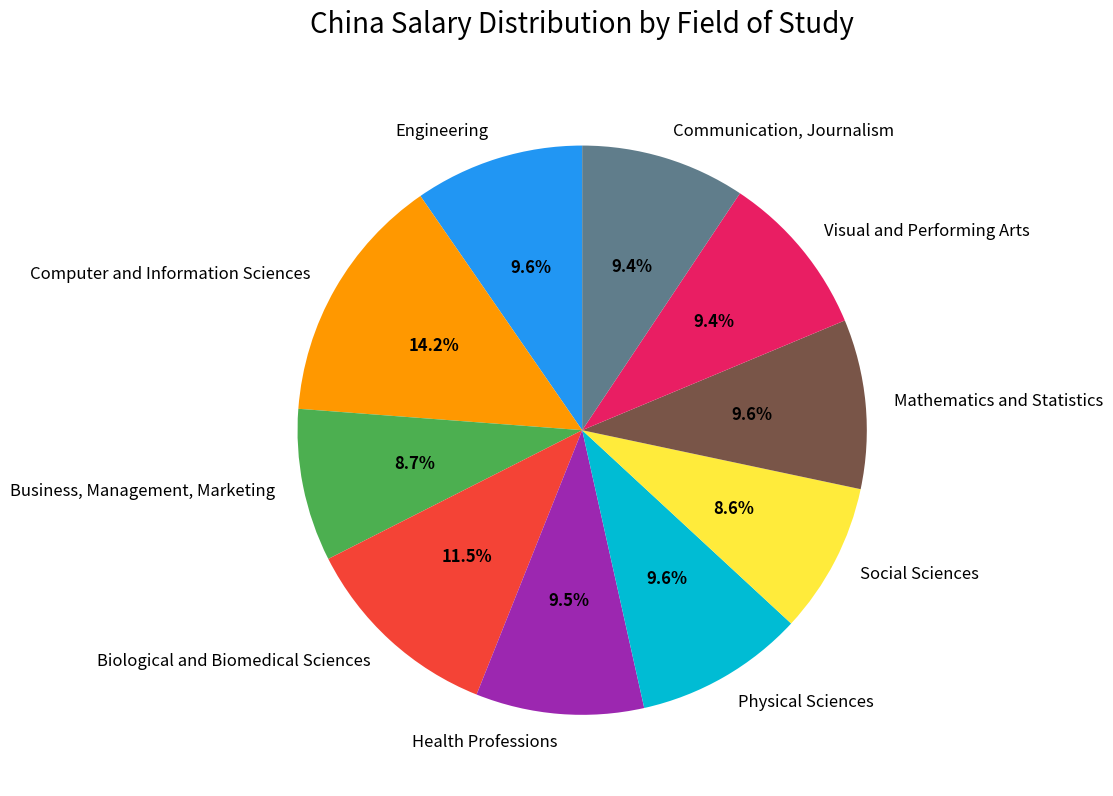

Which slice is the largest?

Computer and Information Sciences